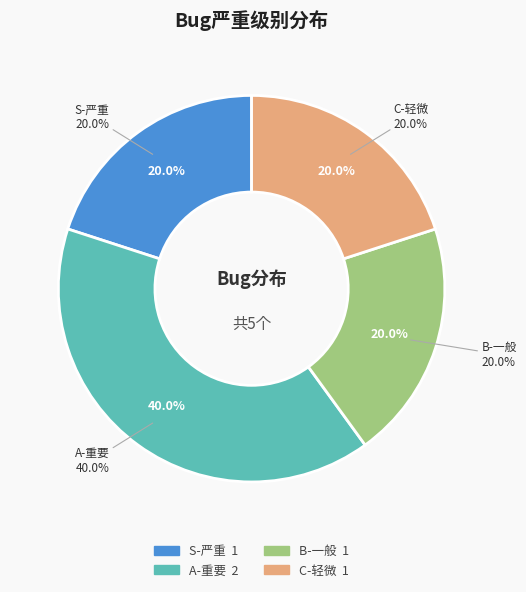

Rank the categories by value from highest to lowest.

A-重要, S-严重, B-一般, C-轻微